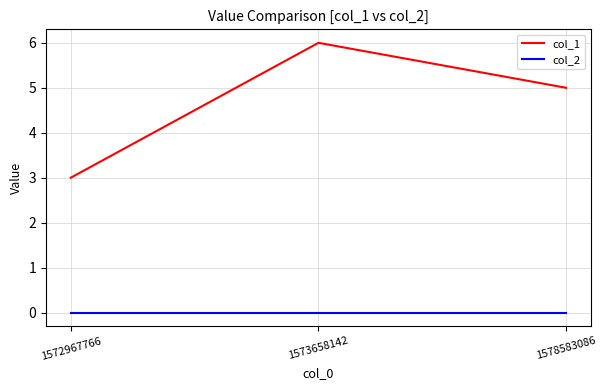

What is the sum of the col_1 values at 1573658142 and 1572967766?

9